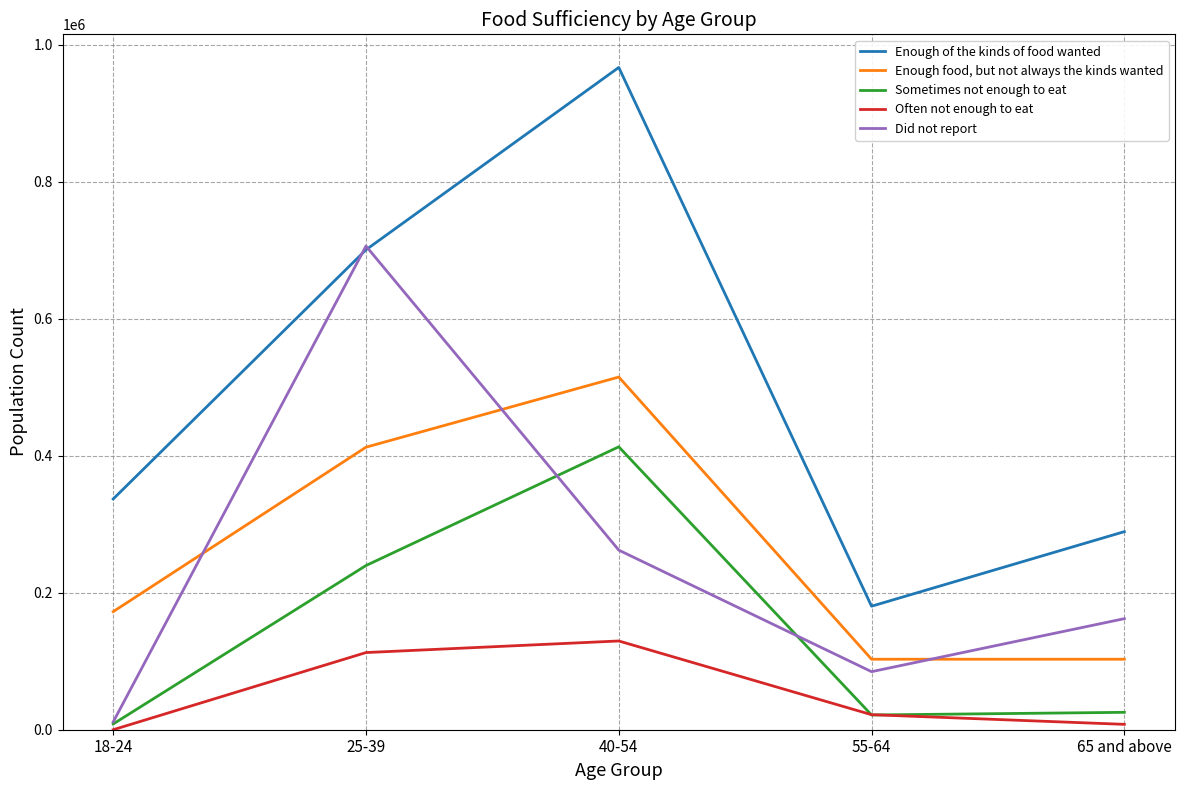

Between 25-39 and 65 and above, which series saw the biggest shift?

Did not report